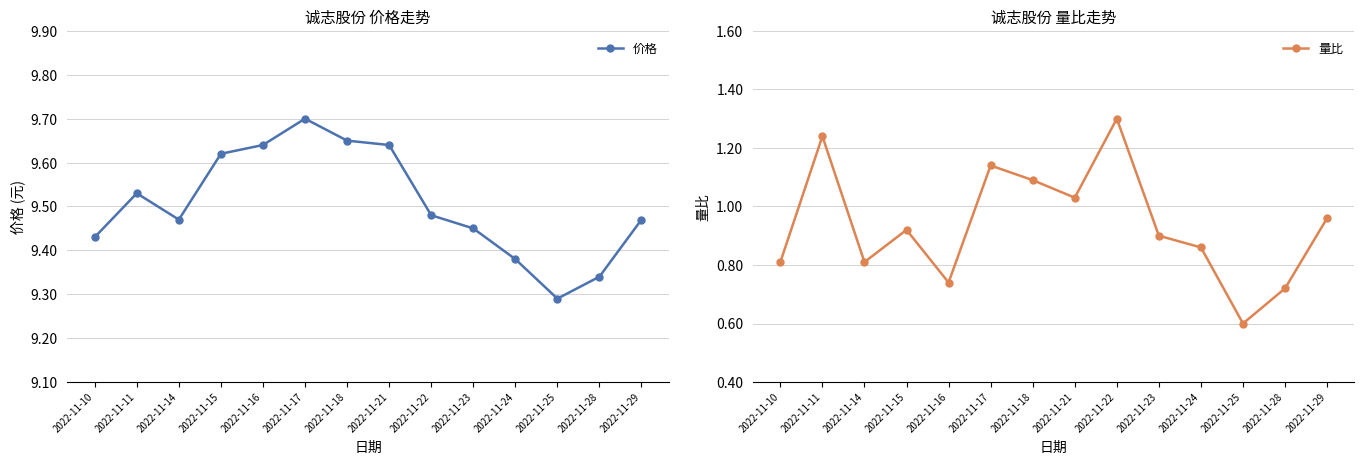

What are all the series names shown in the legend?

价格, 量比